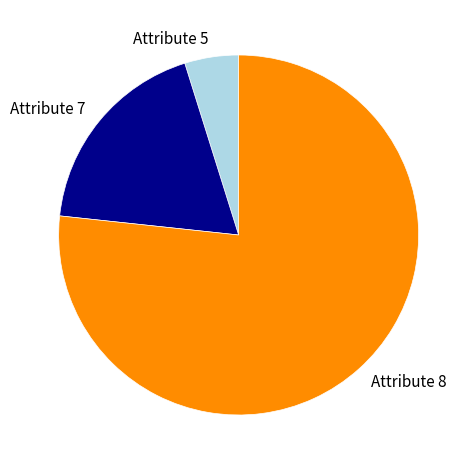

Approximately how many times larger is the value at Attribute 8 compared to Attribute 5?

15.9